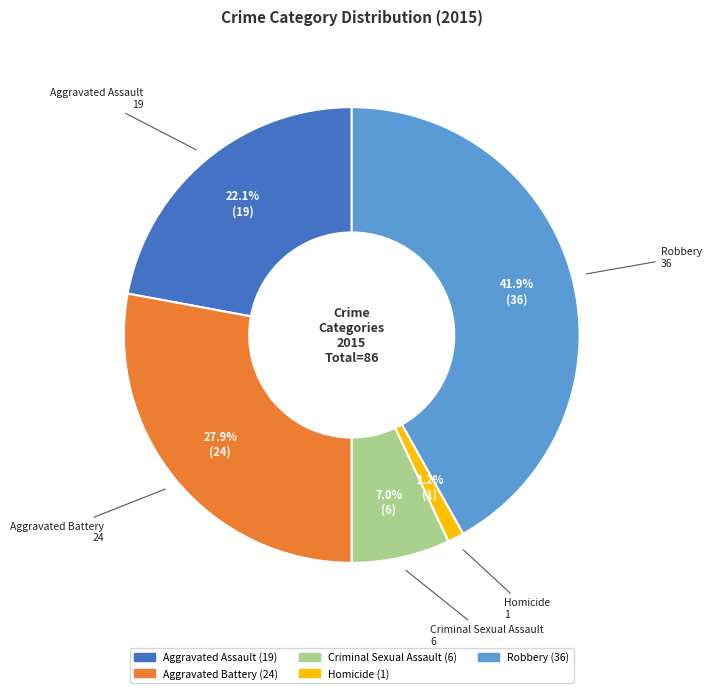

Do Robbery and Aggravated Battery together represent more than half of the pie?

Yes